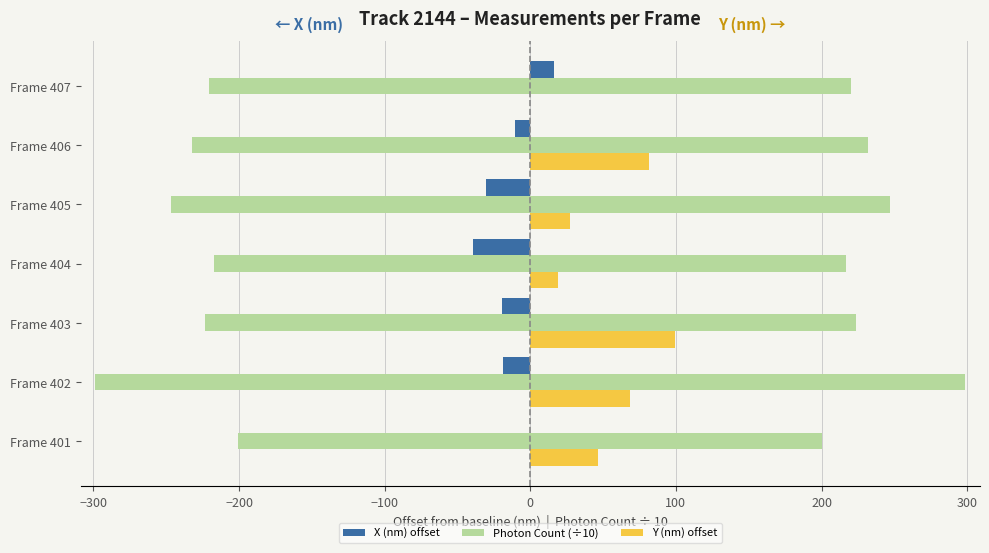

What is the difference between the second highest and minimum values in the X (nm) offset series?

39.2